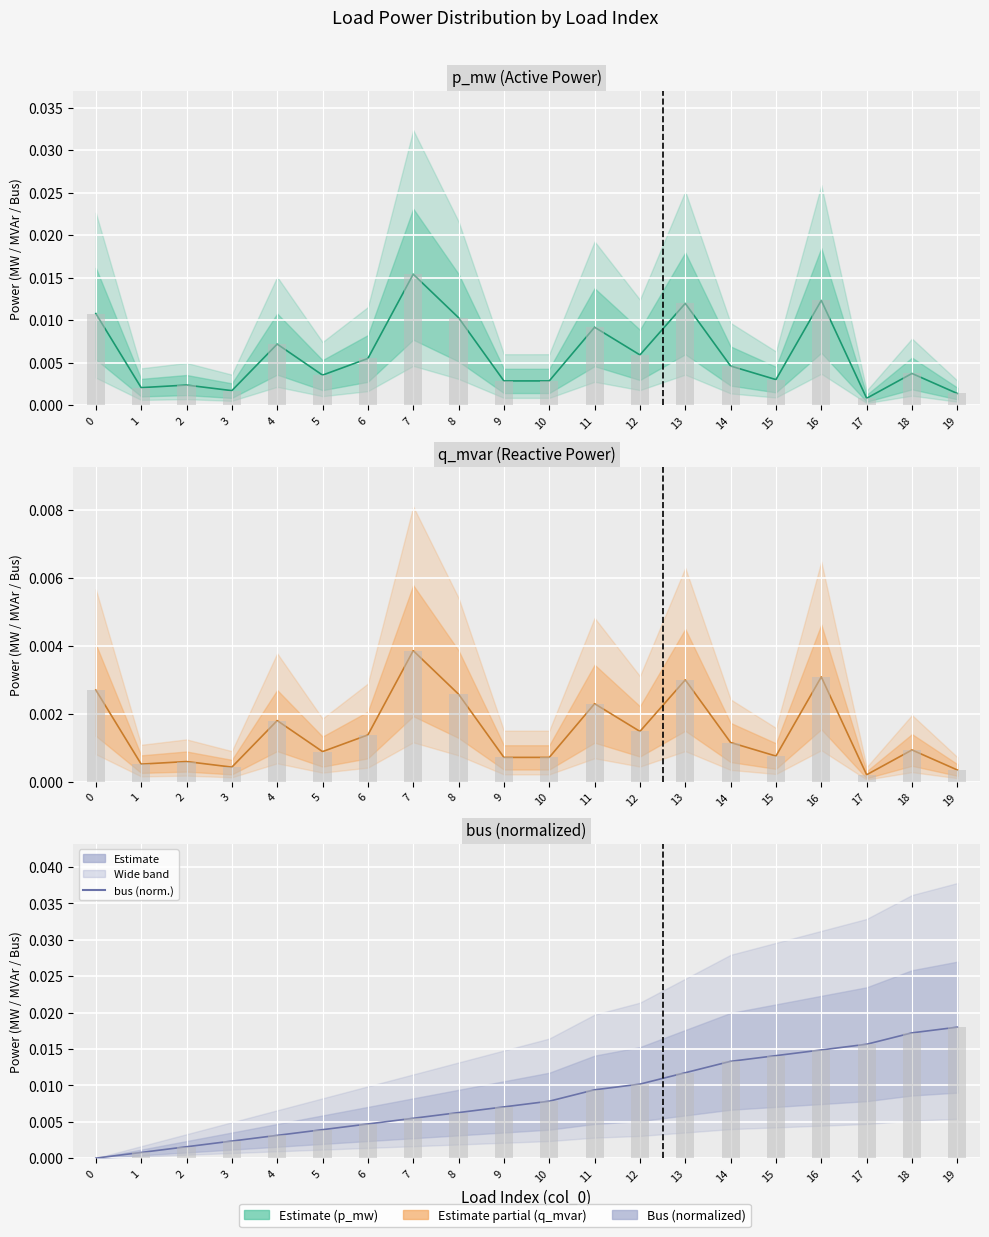

How many bars are there in total?

60